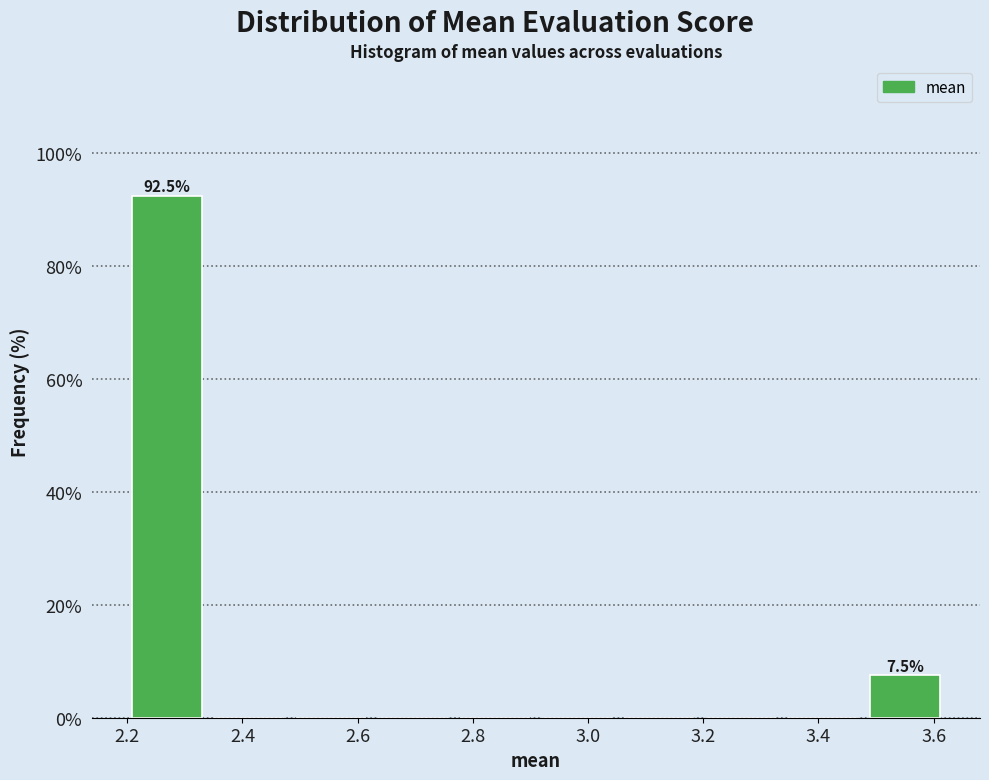

Which range on the x-axis has the tallest bar?

2.20 to 2.34